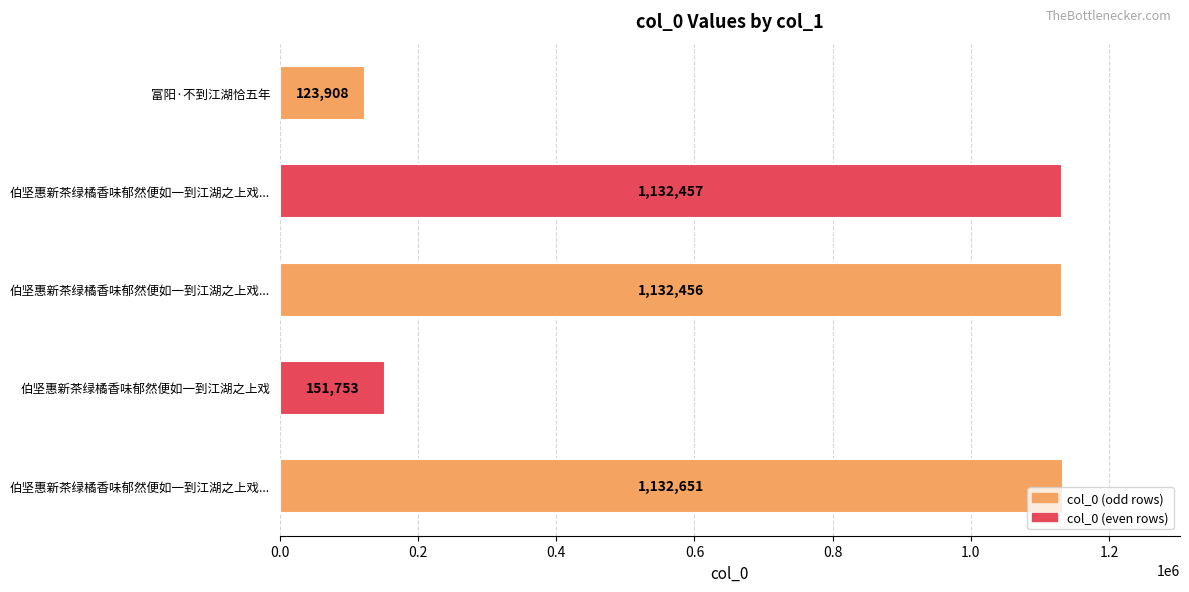

Are the bars grouped side by side (vs. stacked)?

No